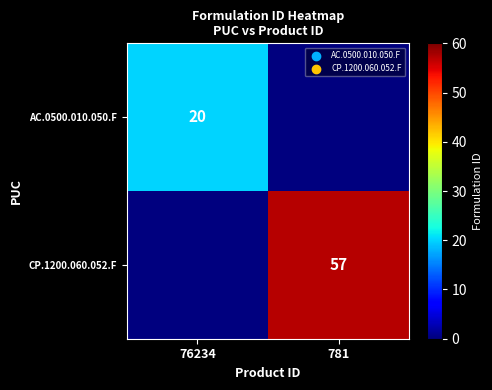

Is it true that AC.0500.010.050.F equals 32 at 76234?

False